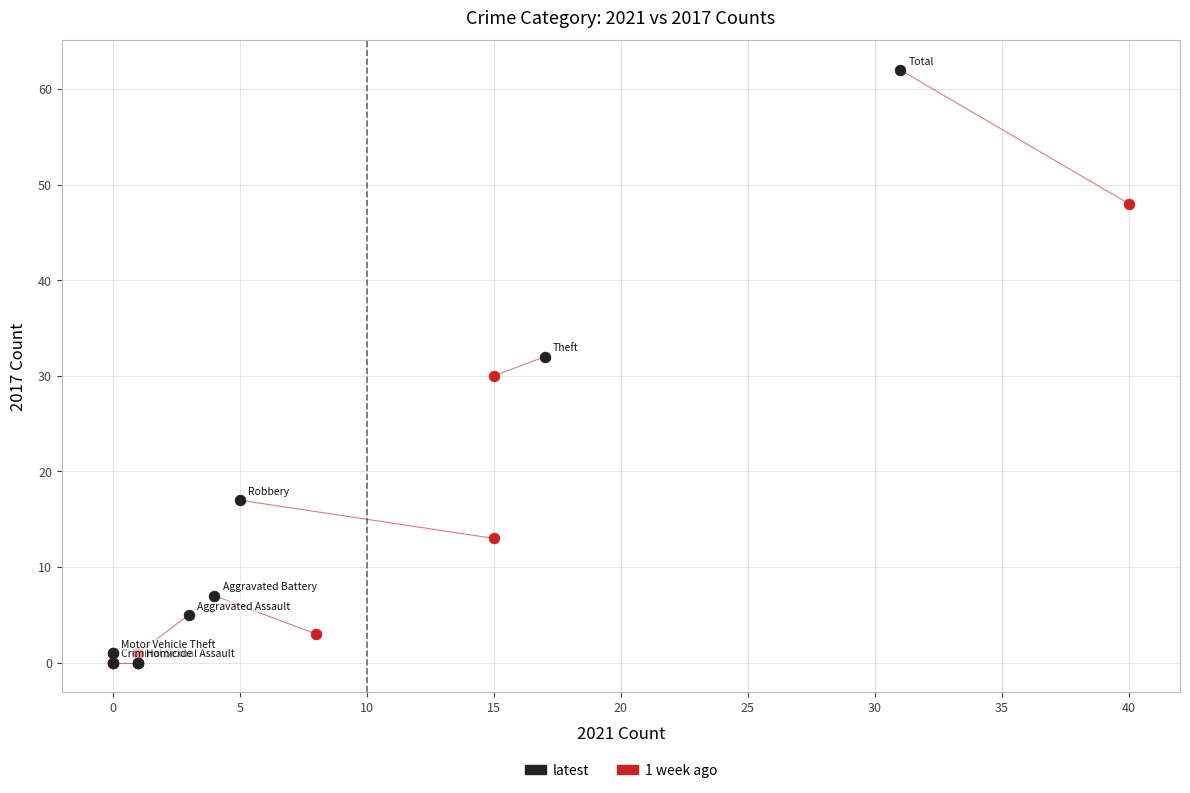

Which series has the largest Y range (max minus min)?

latest